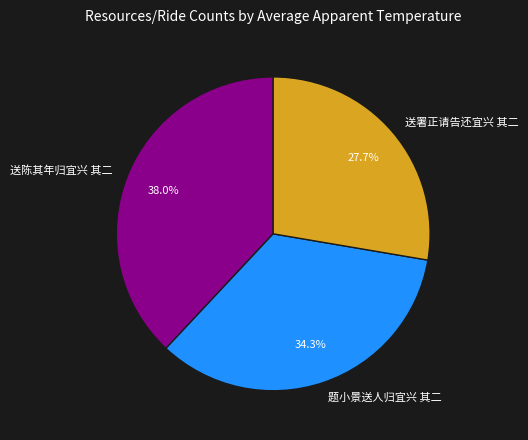

Which slice is the smallest?

送署正请告还宜兴 其二